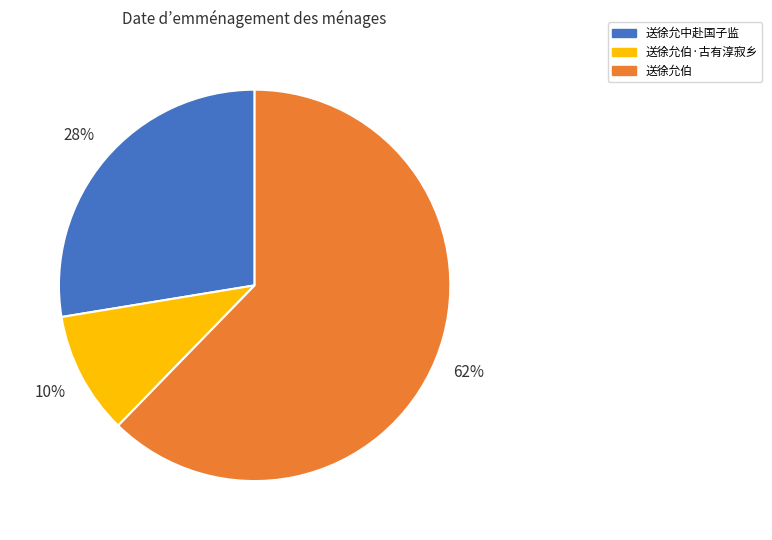

Does any single category account for the majority?

Yes